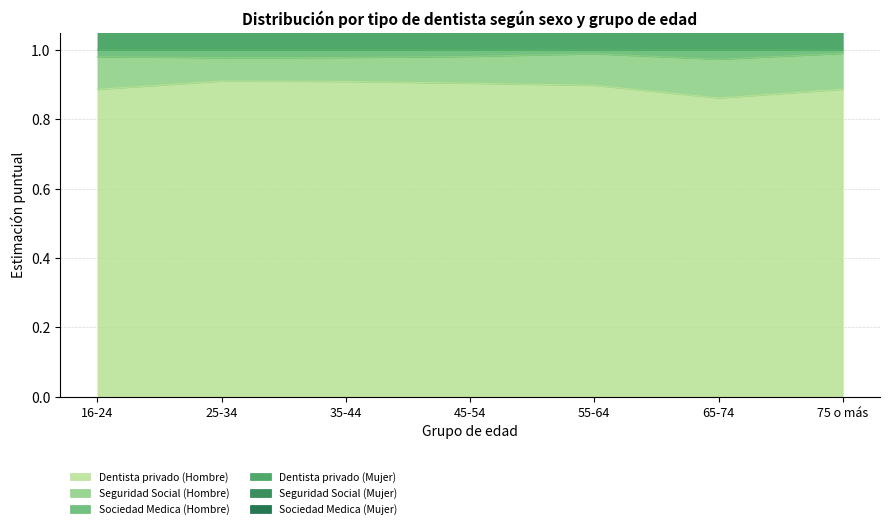

Count the Sociedad Medica (Hombre) values in the range 0 to 1.

7